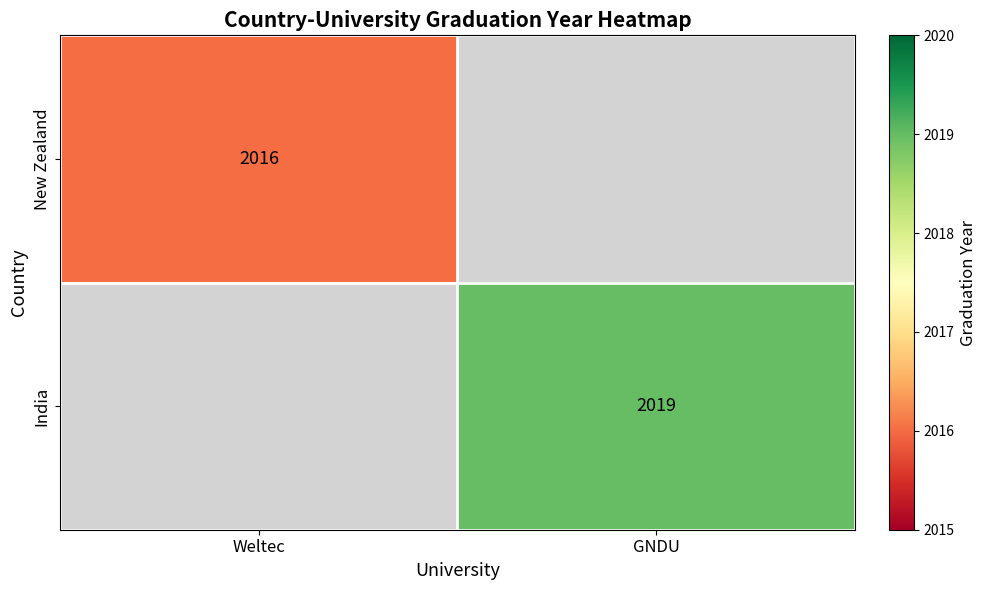

Is it true that India equals 2019 at GNDU?

True